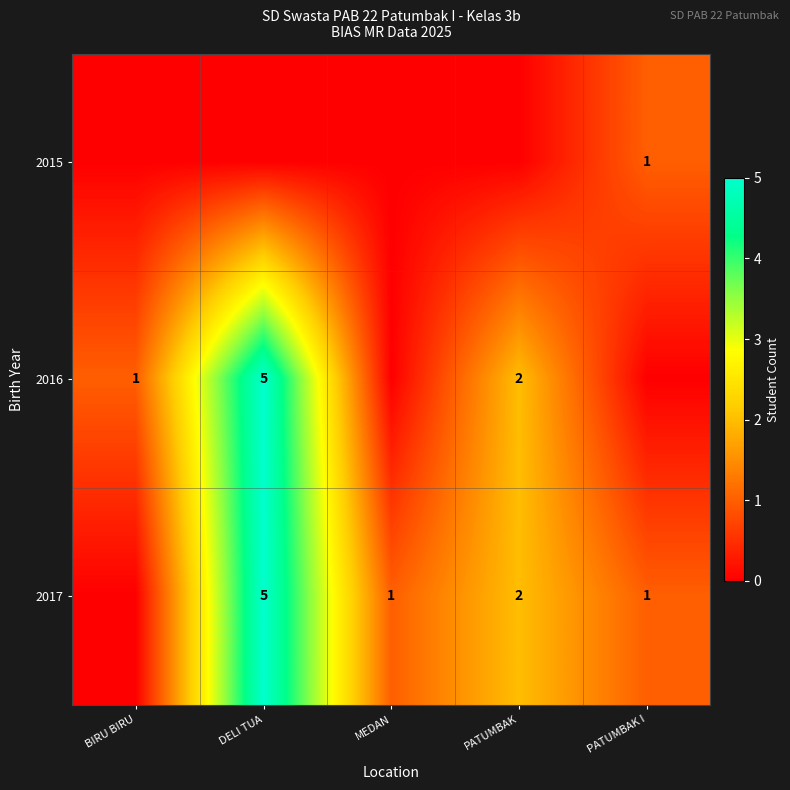

The row_2 series shows 5 at DELI TUA. True or false?

True